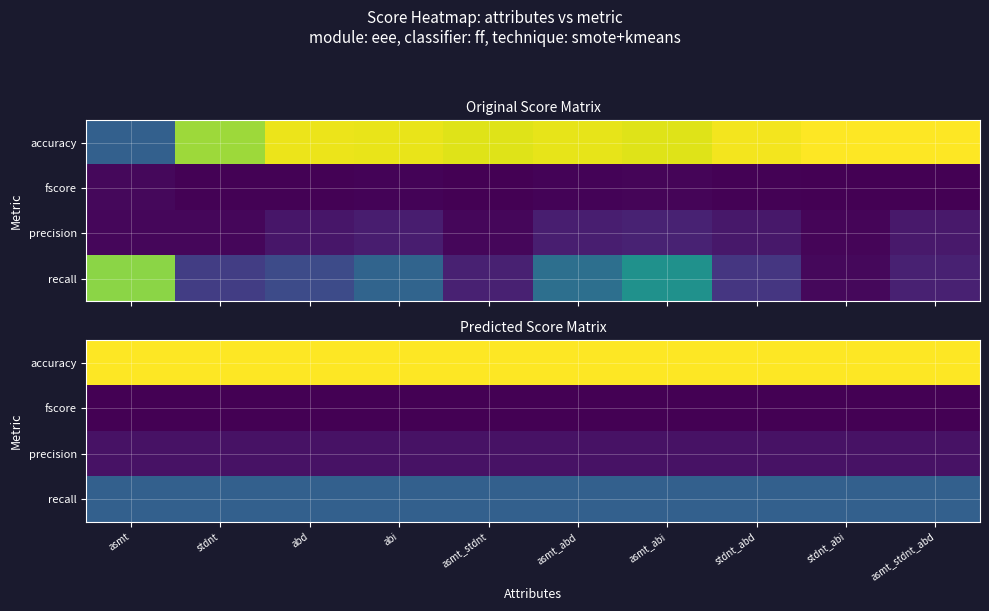

True or false: accuracy has a value of 0.5 at abi.

False